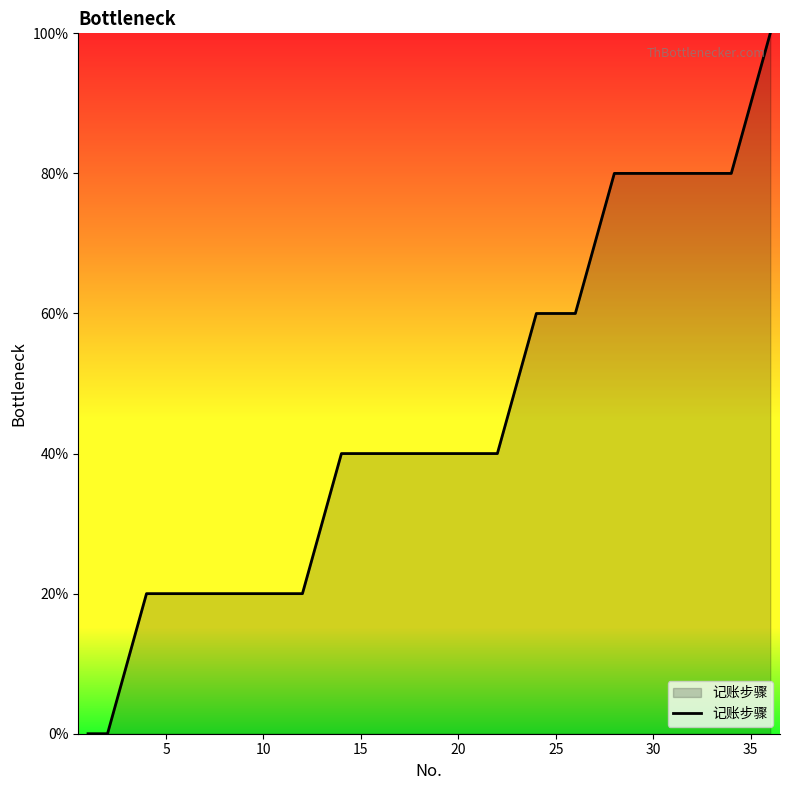

How many series are shown in this chart?

1